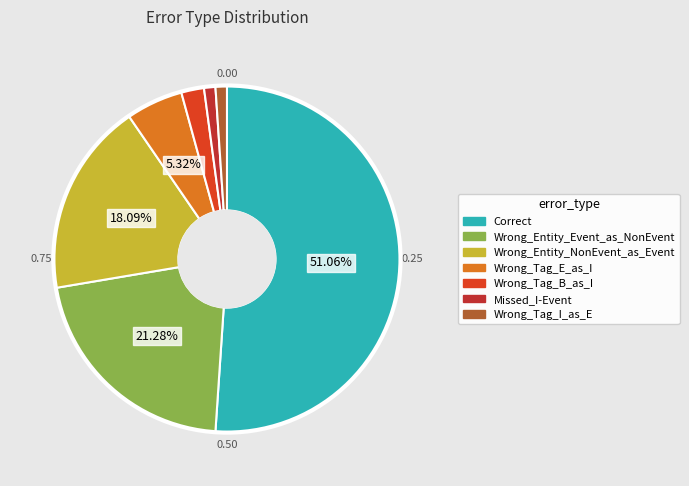

What is the total percentage of Wrong_Tag_I_as_E and Wrong_Entity_NonEvent_as_Event?

19.1%